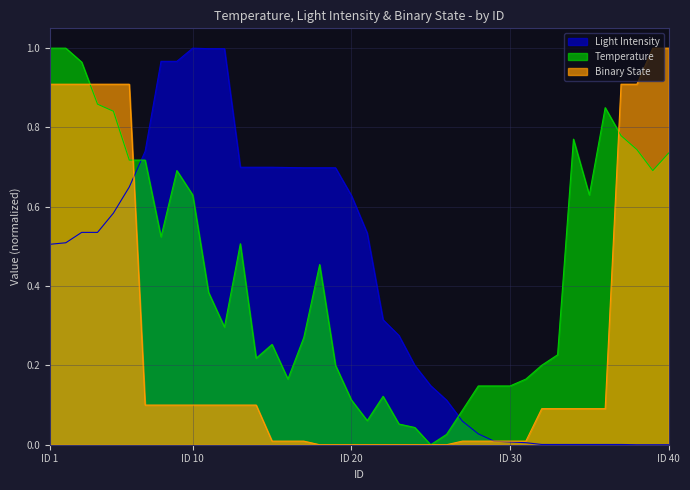

Is it true that Temperature equals 1.0 at ID 10?

False